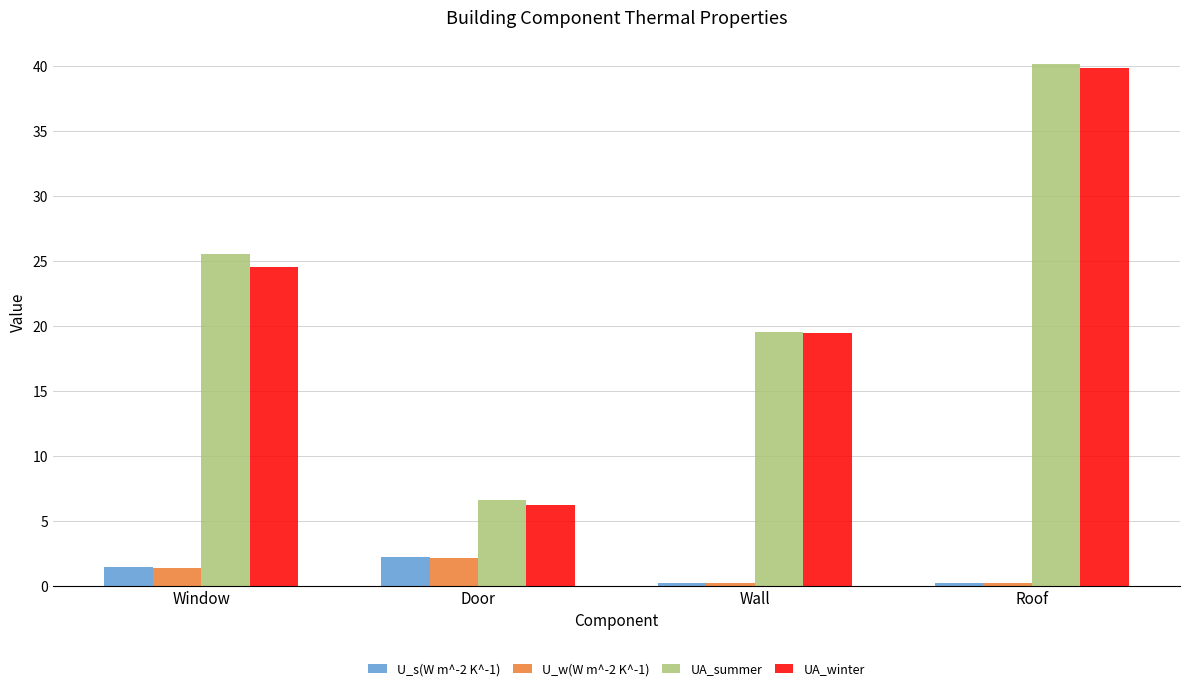

What is the difference between the maximum and second lowest values in the U_s(W m^-2 K^-1) series?

2.0